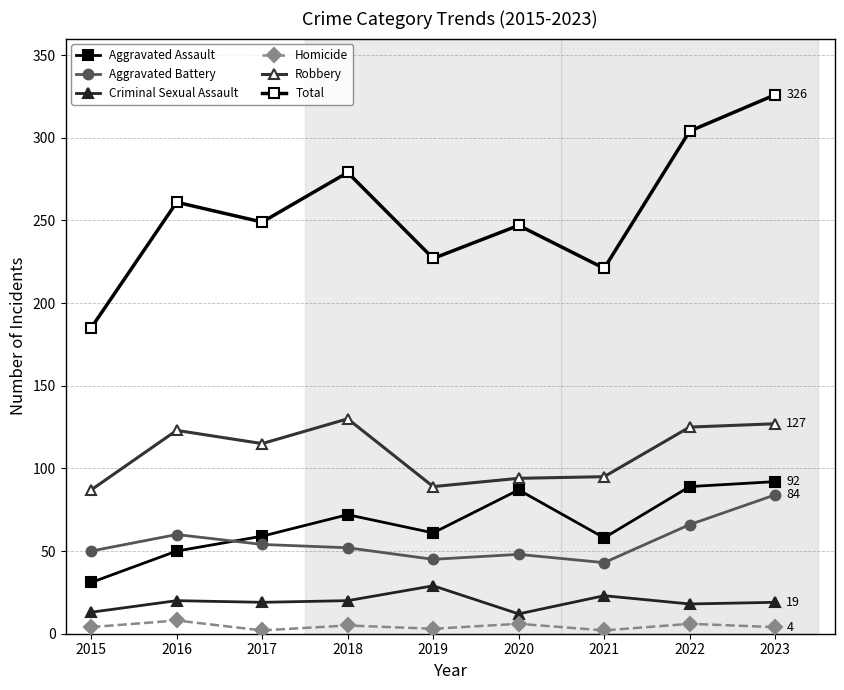

What is the maximum value for Robbery?

130